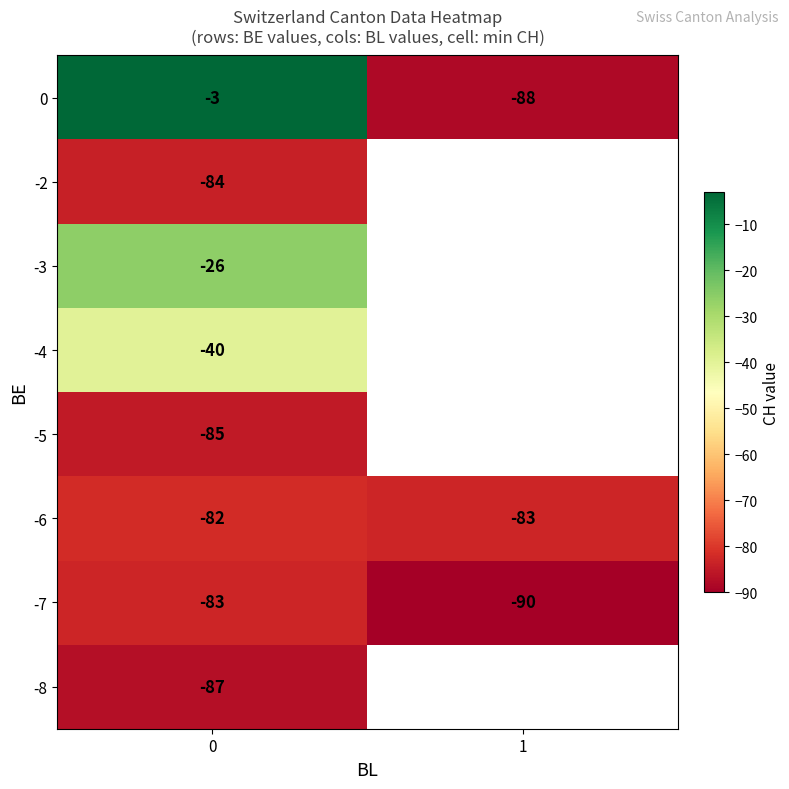

What is the spread (max minus min) of values at 0?

84